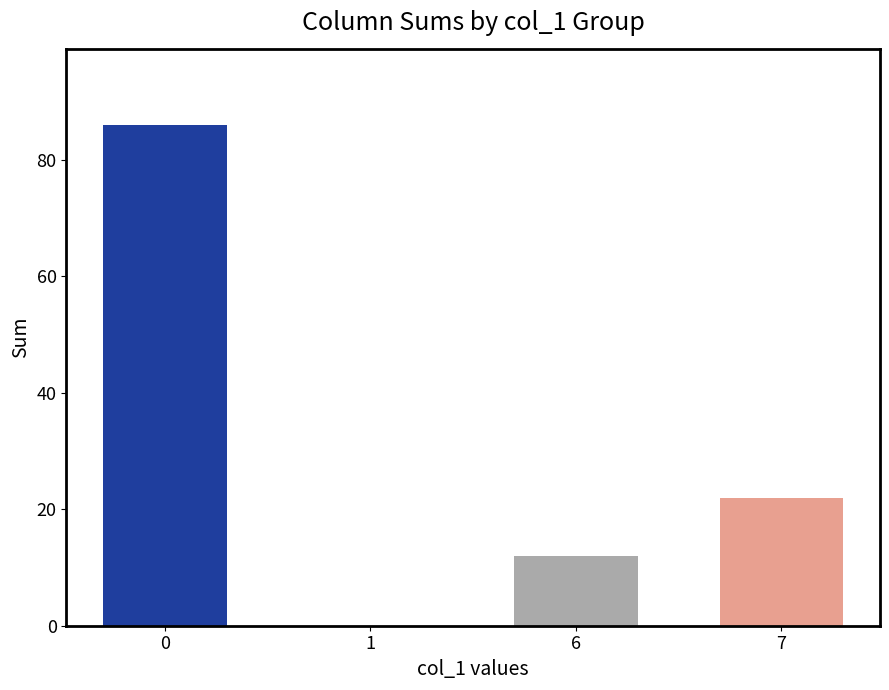

What is the greatest value displayed?

86